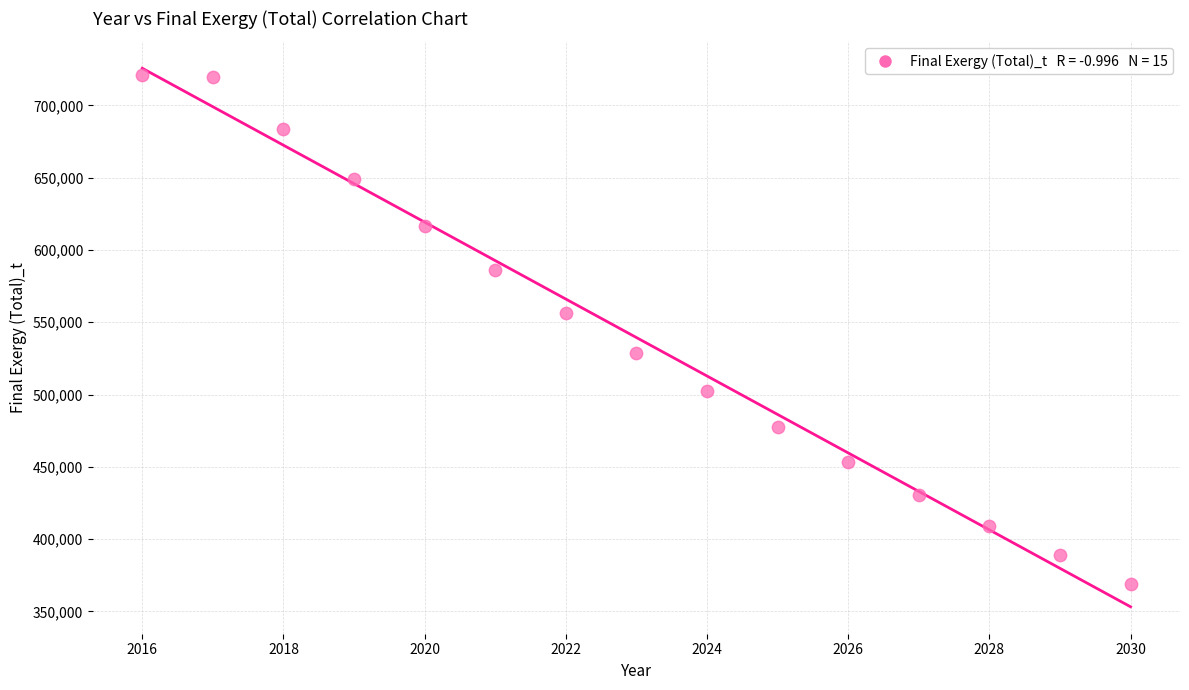

What is the range of X values (max minus min)?

14.0